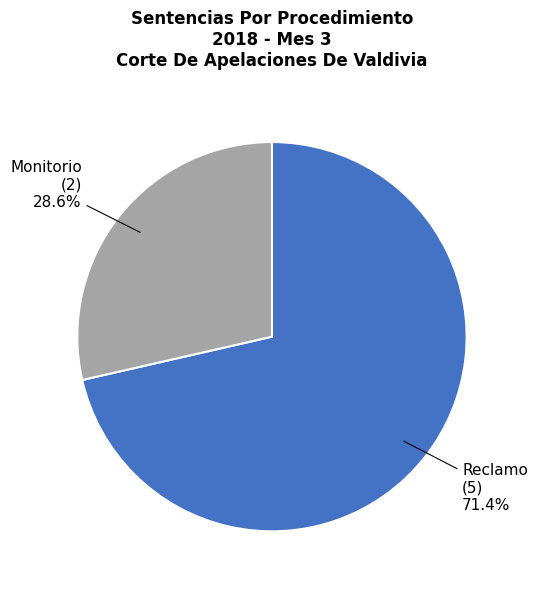

Is there a majority slice in this chart?

Yes